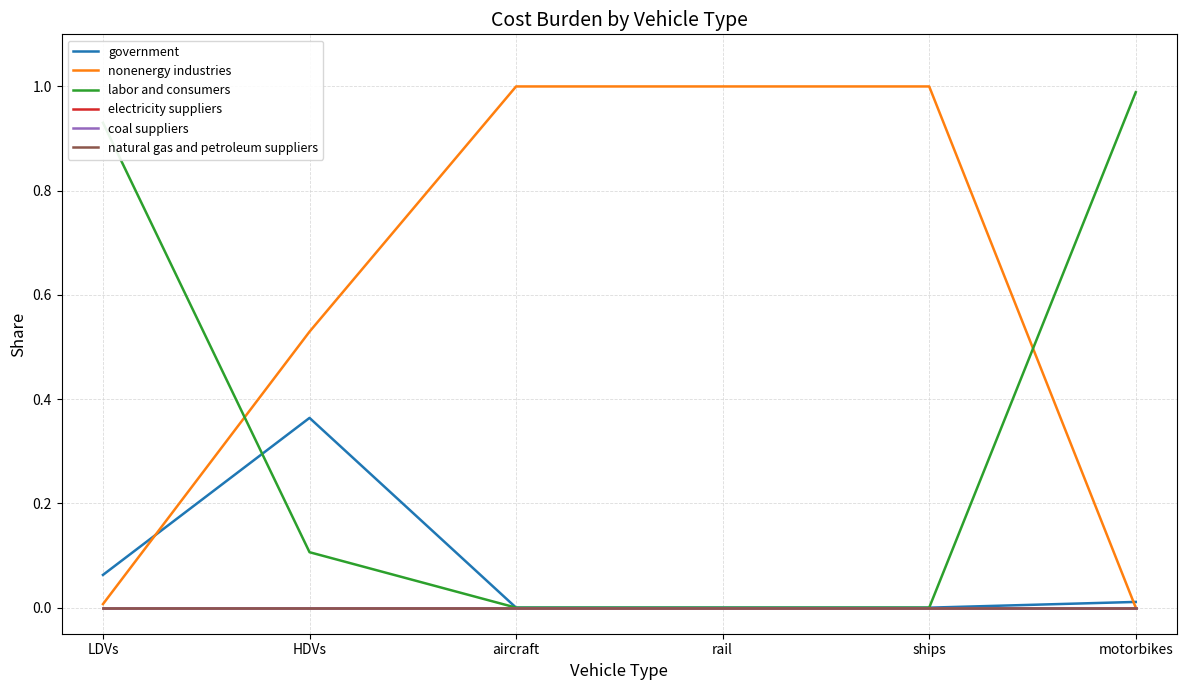

Does the chart display data point markers on the line(s)?

No